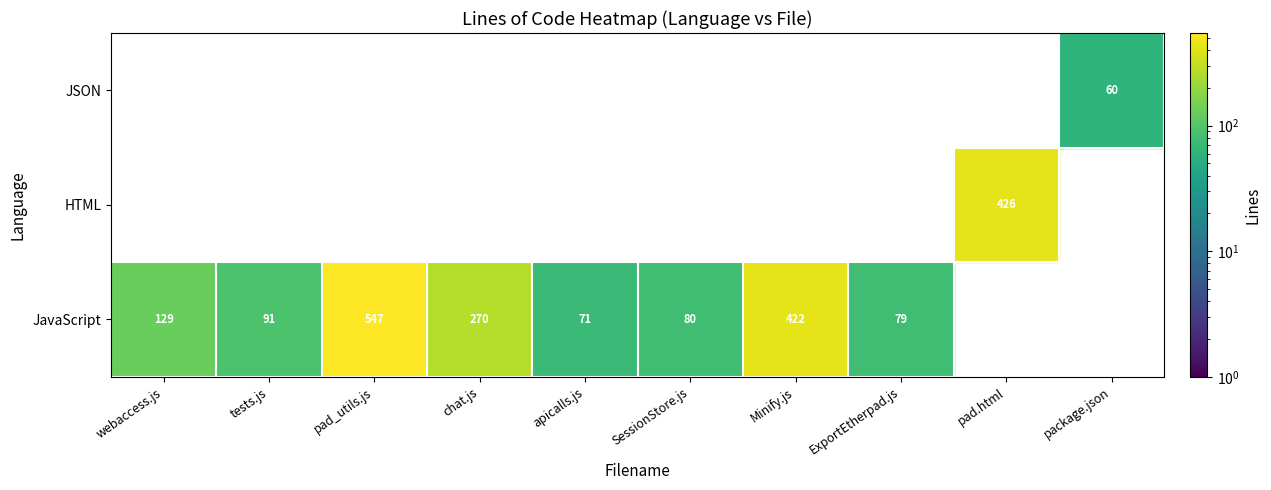

Is it true that JSON equals 0 at chat.js?

True